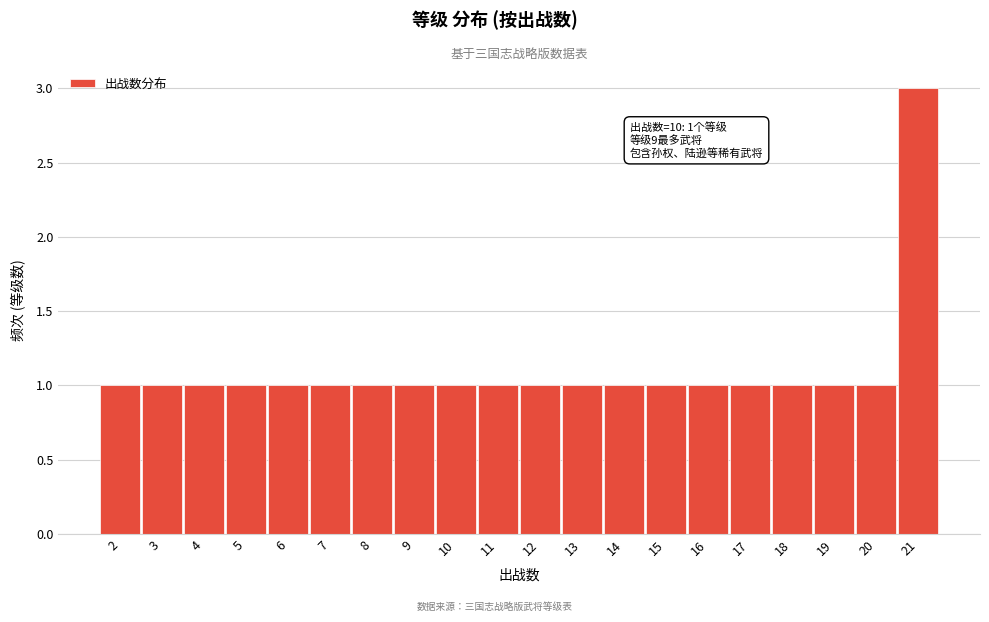

Which range on the x-axis has the tallest bar?

20.5 to 21.5